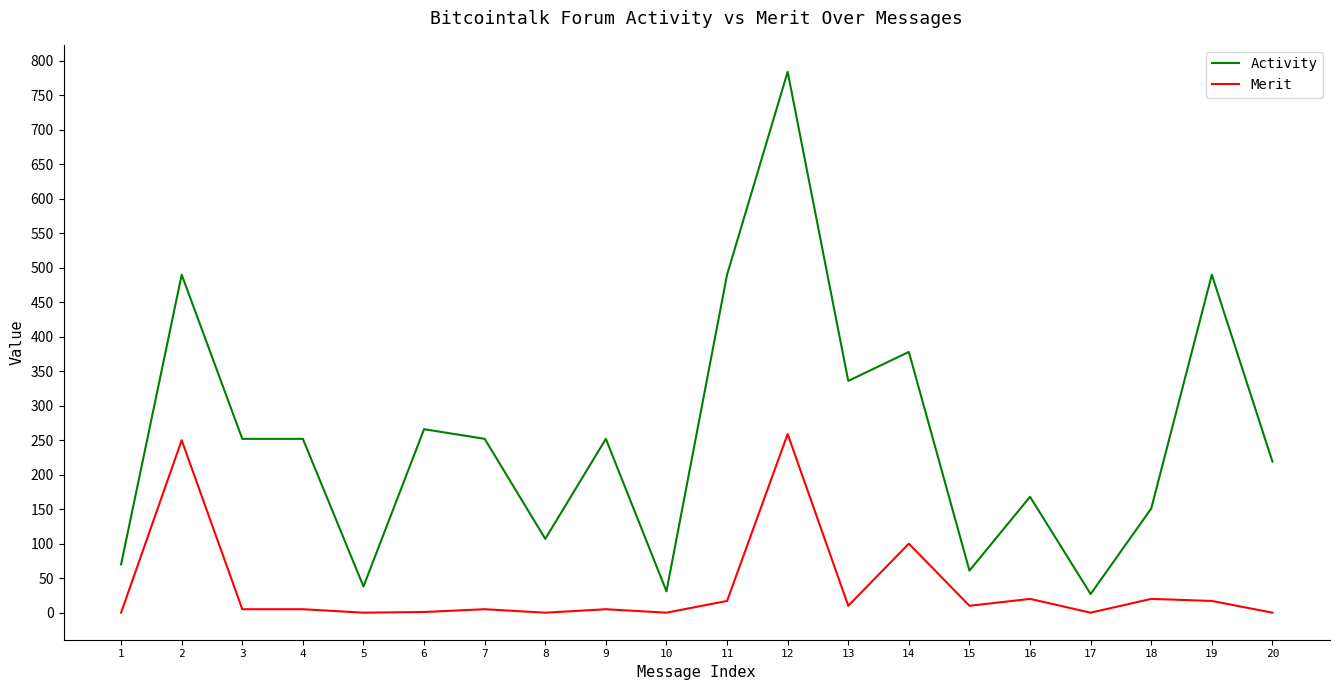

True or false: Merit and Activity intersect in this chart.

False